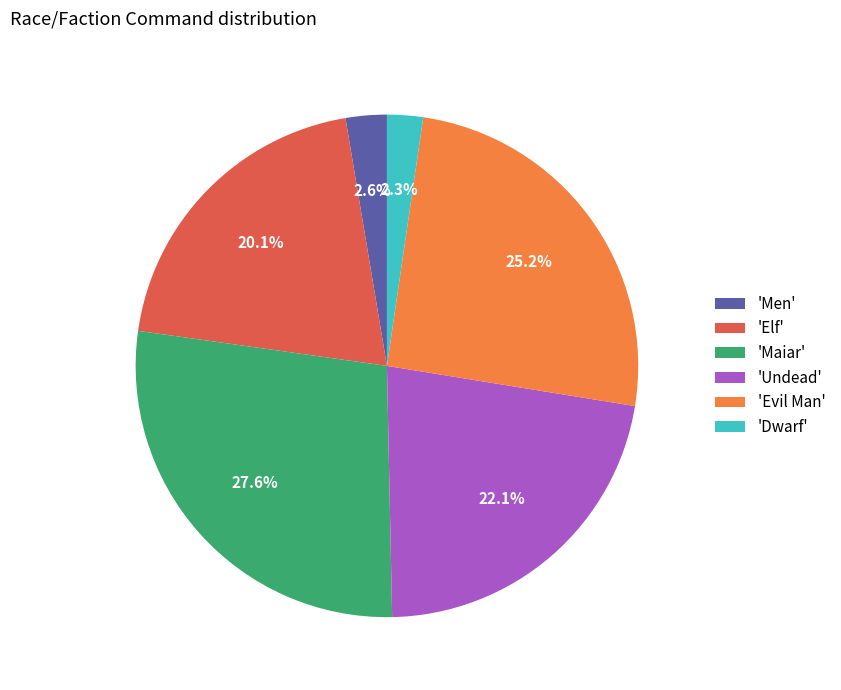

How many segments does this pie chart have?

6